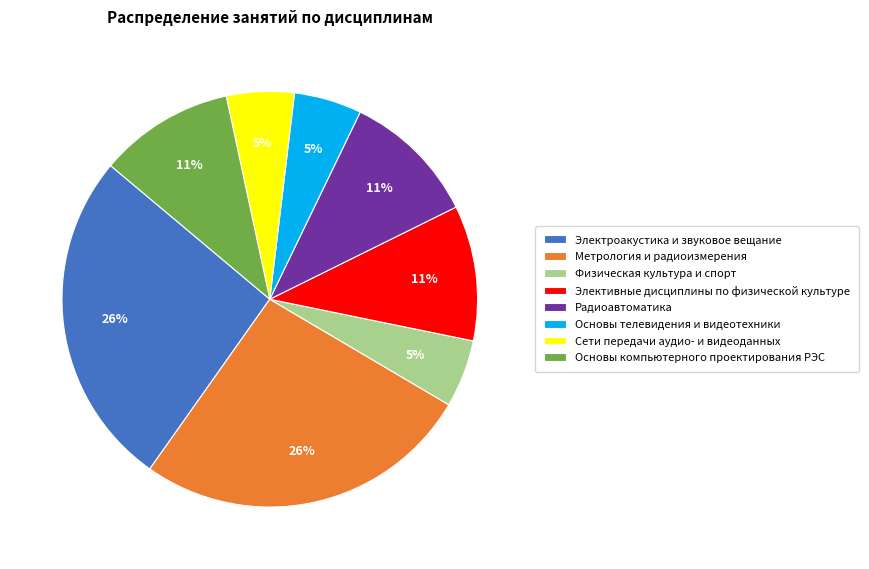

Is Радиоавтоматика the majority of the pie?

No